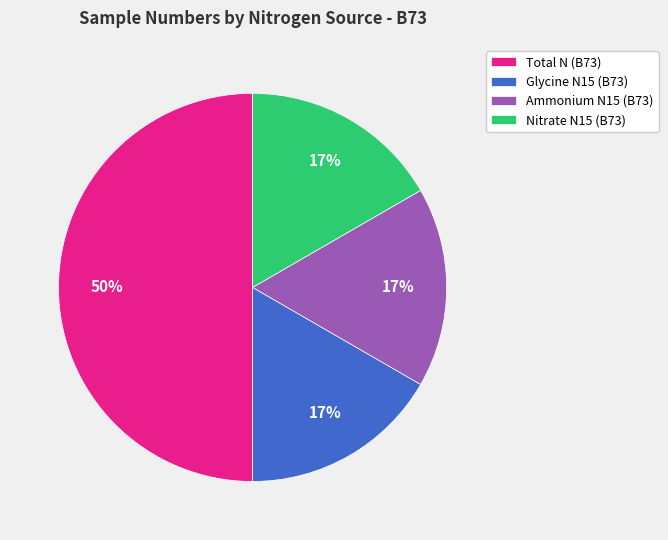

Do Nitrate N15 (B73) and Total N (B73) together represent more than half of the pie?

Yes